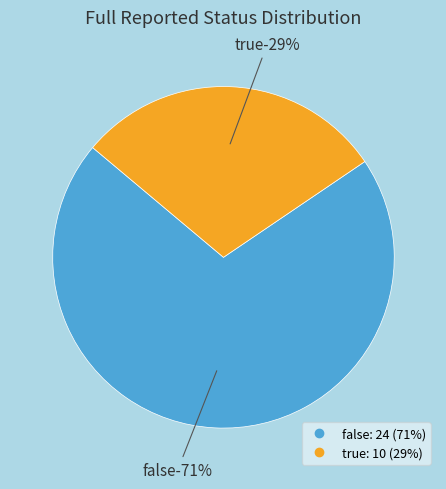

Is there a majority slice in this chart?

Yes